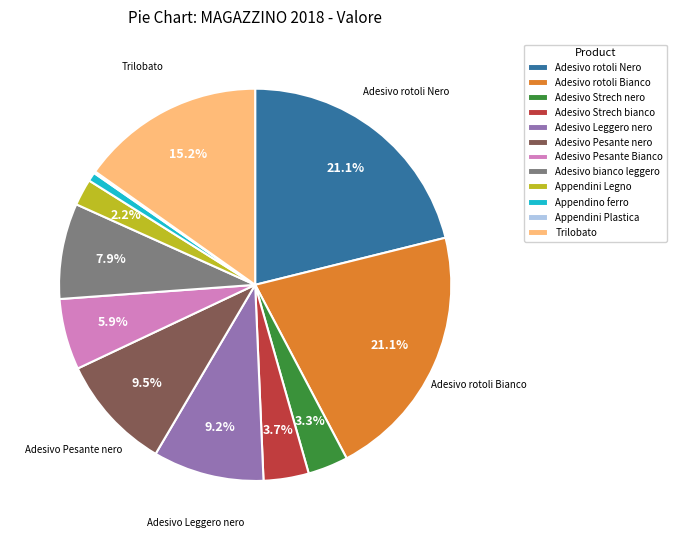

Does any single category account for the majority?

No